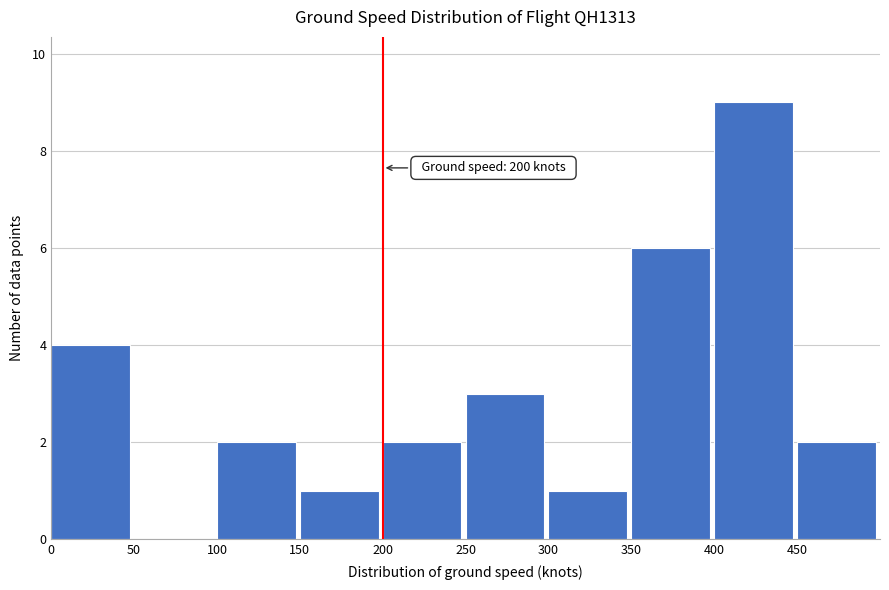

Which range on the x-axis has the tallest bar?

400 to 450